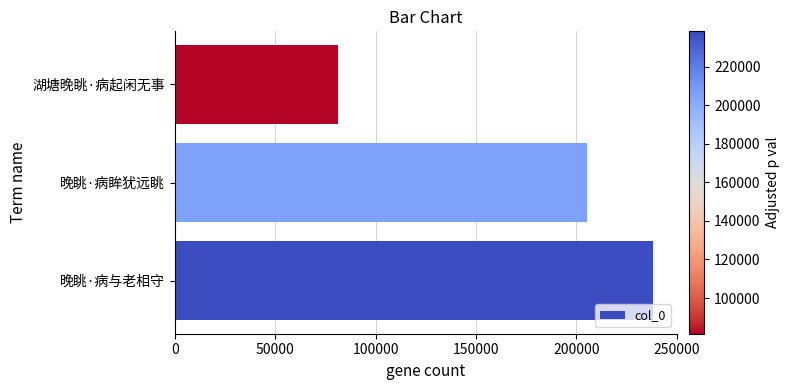

What is the difference between the maximum and second lowest values?

32913